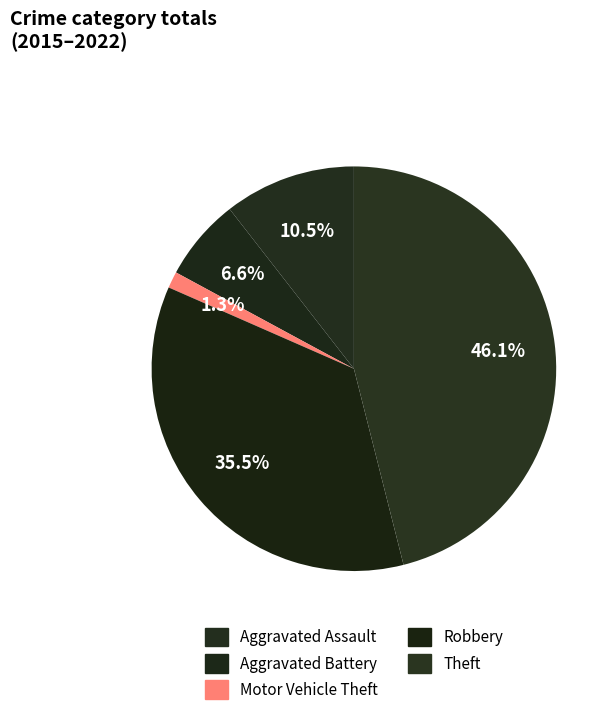

Does Aggravated Assault account for over 50% of the chart?

No